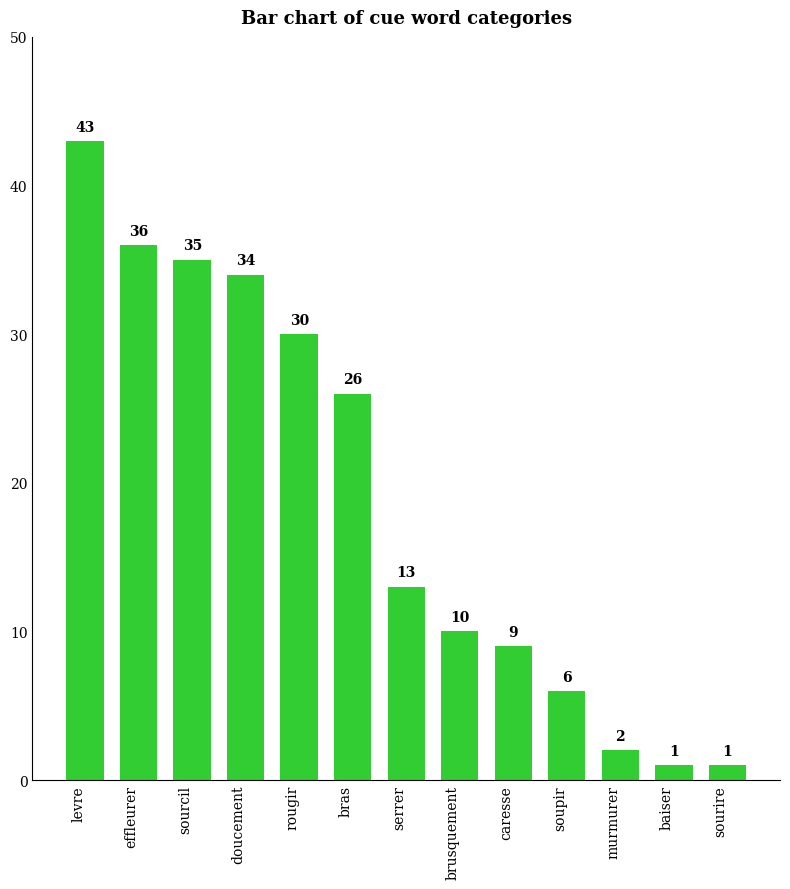

Where does the data first go above 13?

levre